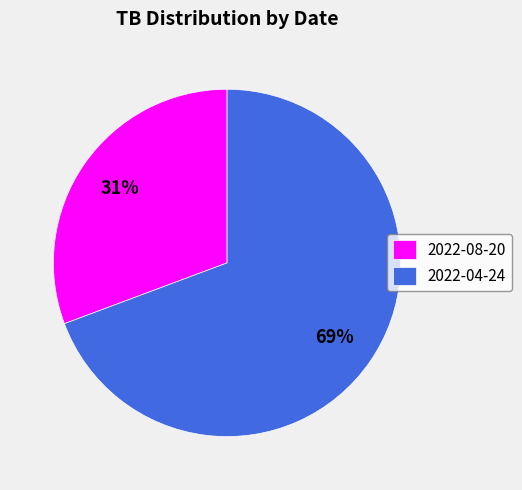

Combined, do 2022-04-24 and 2022-08-20 account for over 50%?

Yes